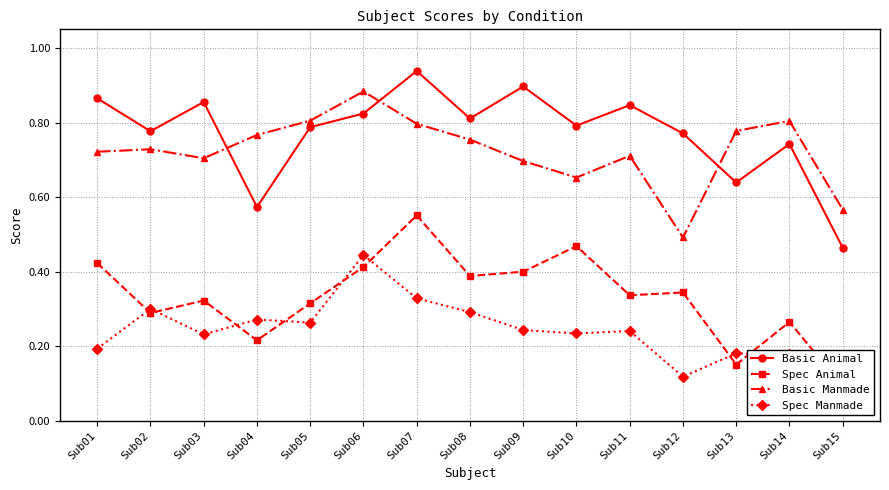

Rank the categories by Basic Animal value from lowest to highest.

Sub15, Sub04, Sub13, Sub14, Sub12, Sub02, Sub05, Sub10, Sub08, Sub06, Sub11, Sub03, Sub01, Sub09, Sub07